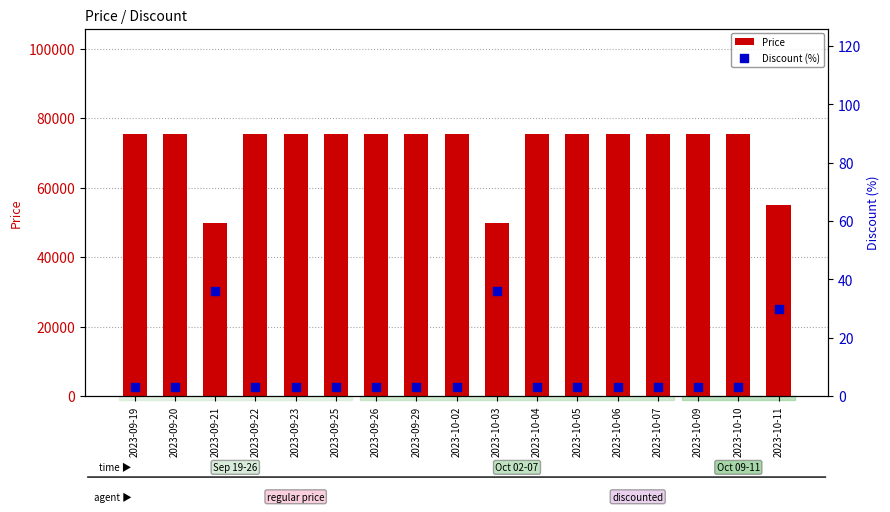

Is the value of Price at 2023-09-26 greater than the value of Discount (%) at 2023-09-19?

Yes